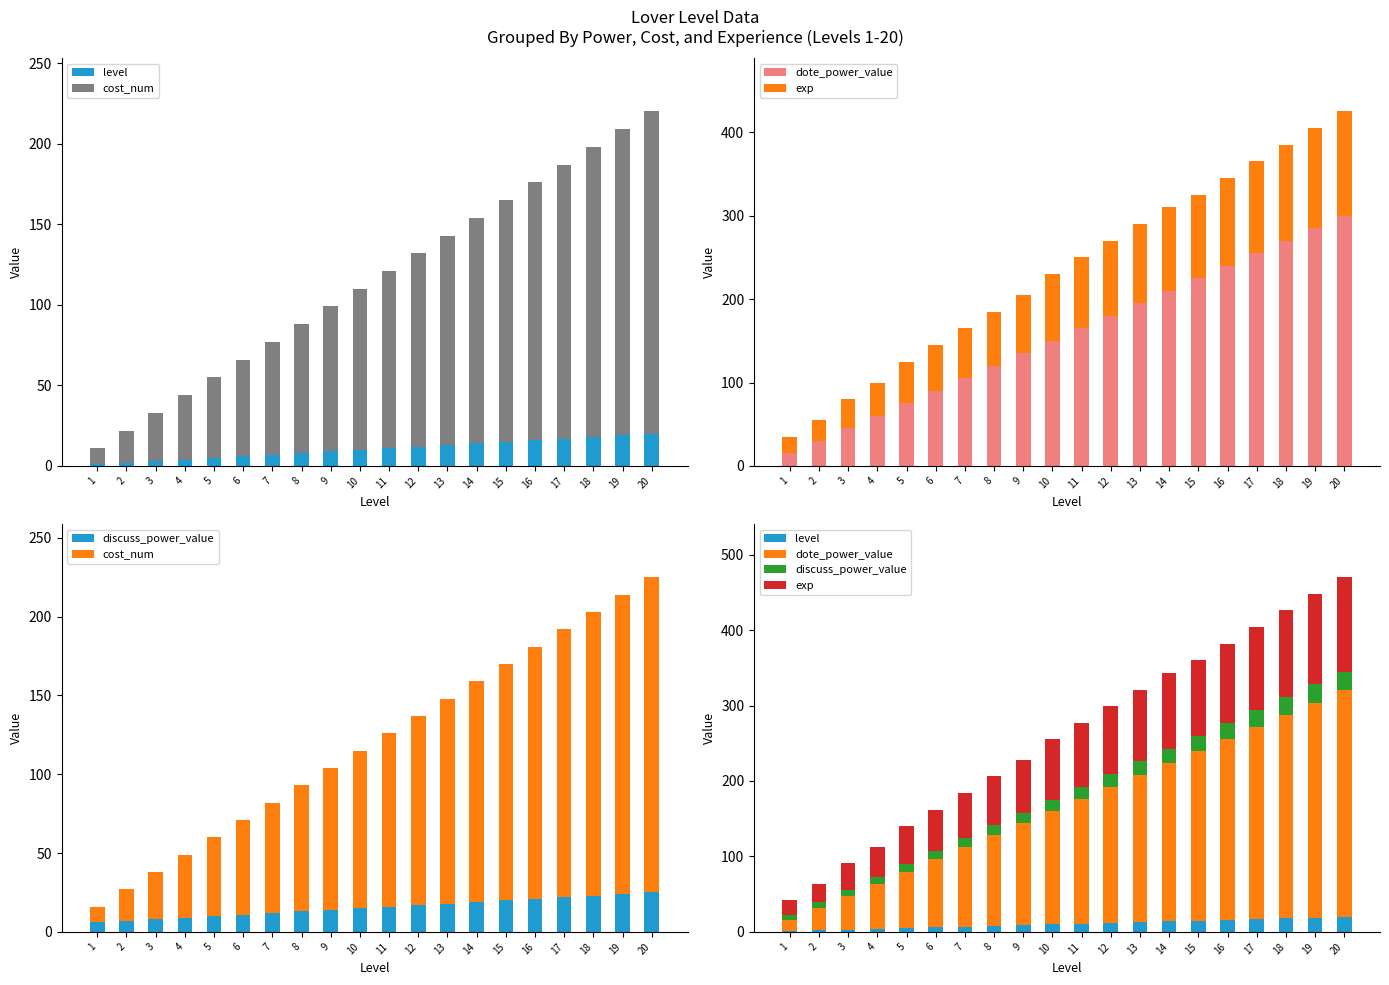

Which series has the largest total across all categories?

dote_power_value